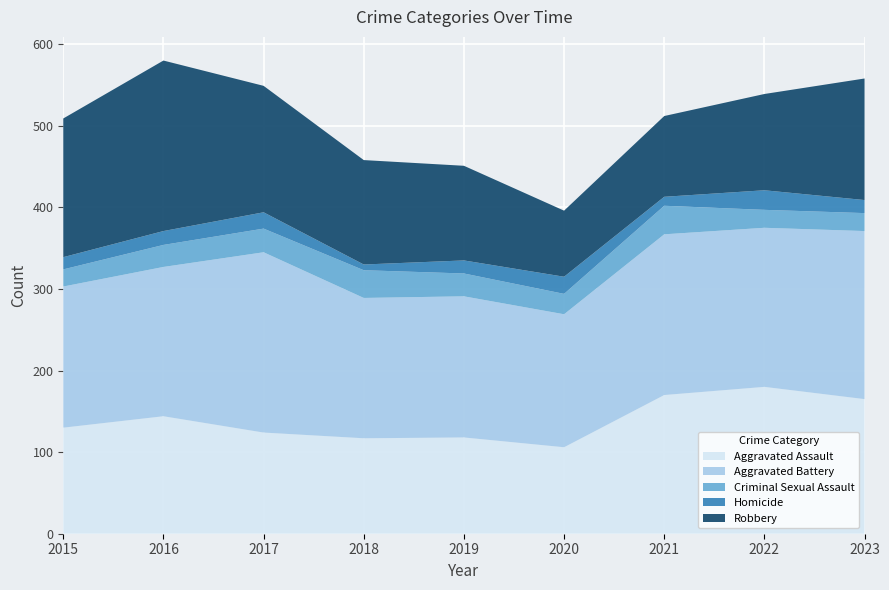

Reading left to right, extract all data points from this chart.

Aggravated Assault: 130	144	124	117	118	106	170	180	165
Aggravated Battery: 173	183	221	172	173	163	197	195	206
Criminal Sexual Assault: 21	27	29	34	28	25	35	22	22
Homicide: 15	17	20	7	16	21	11	24	16
Robbery: 170	209	155	128	116	81	99	118	149